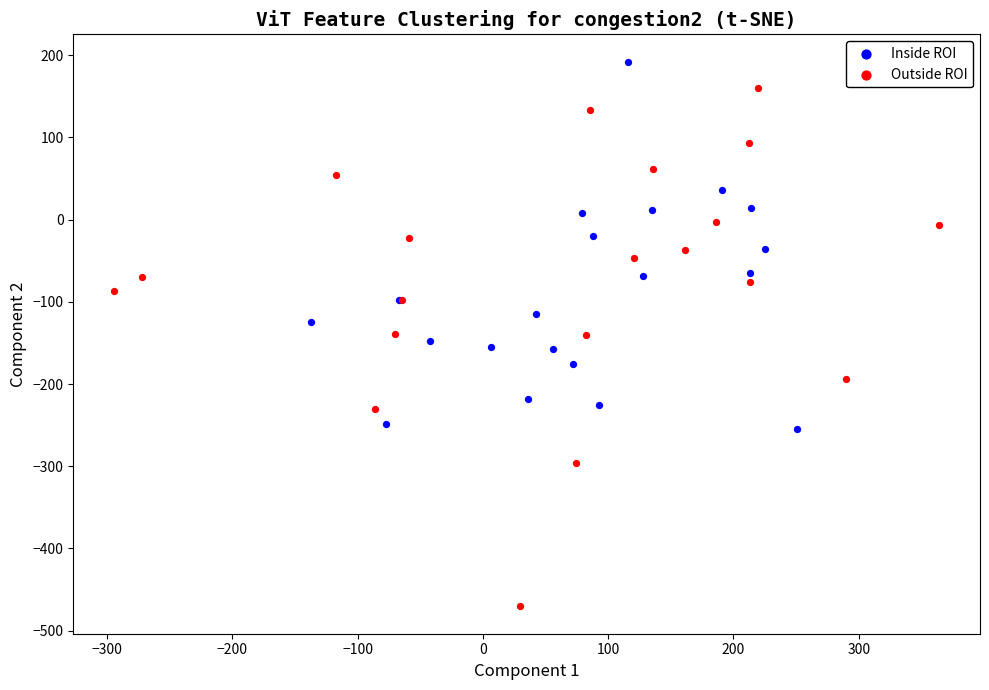

Which series contains the lowest Y value?

Outside ROI